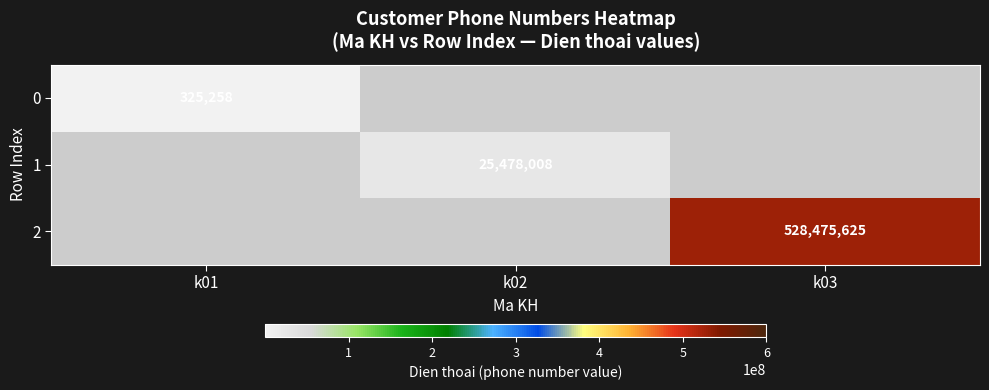

The 2 series shows 161237520 at k03. True or false?

False